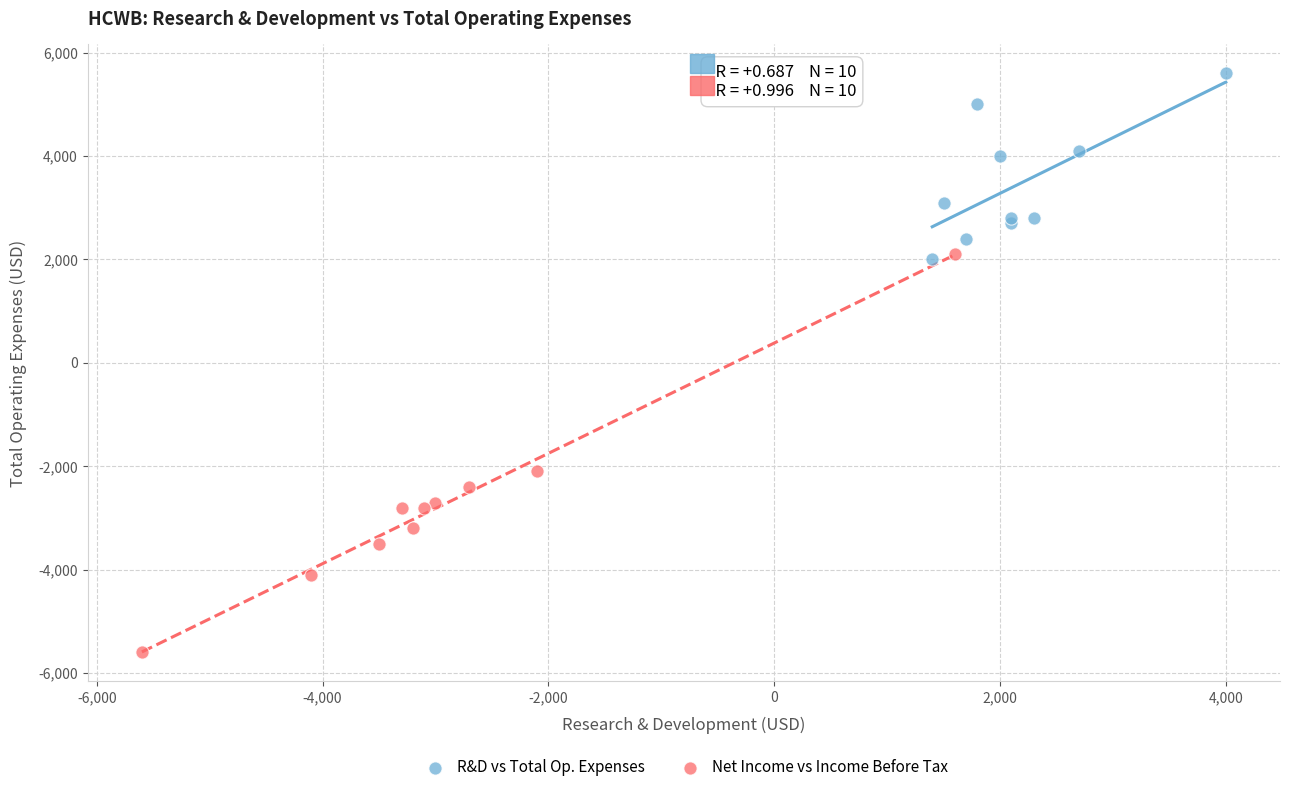

Which series has the largest Y range (max minus min)?

Net Income vs Income Before Tax